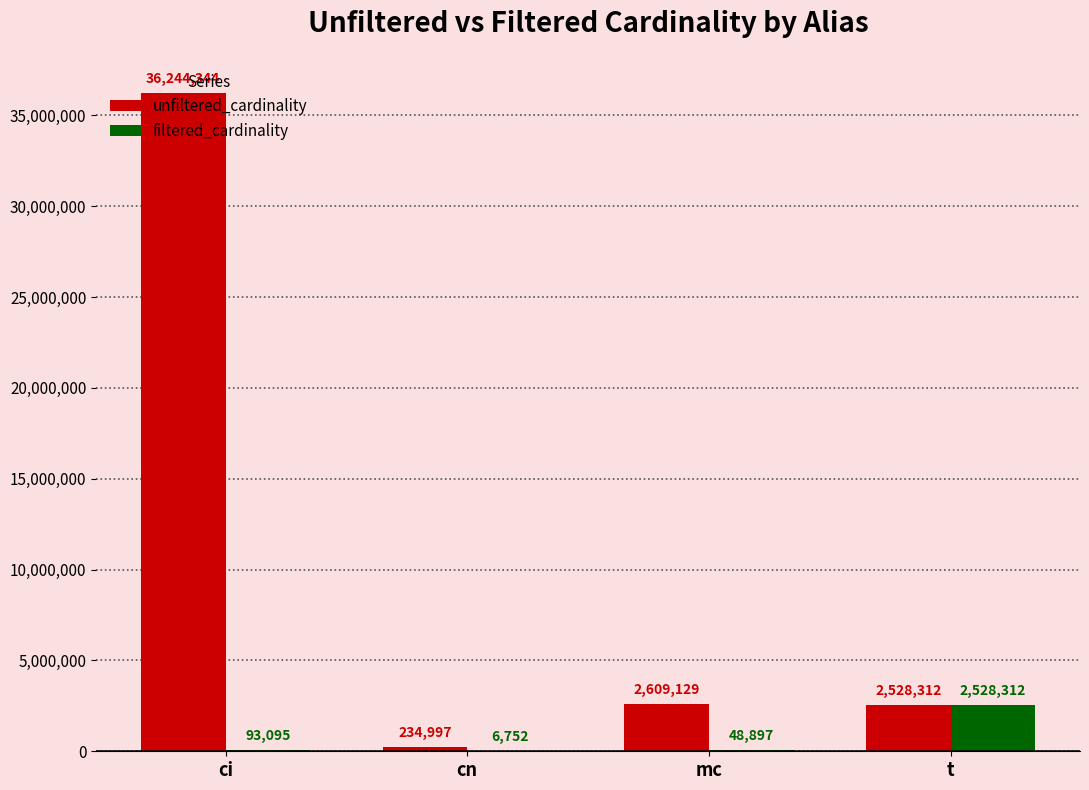

Which series has the widest spread of values?

unfiltered_cardinality